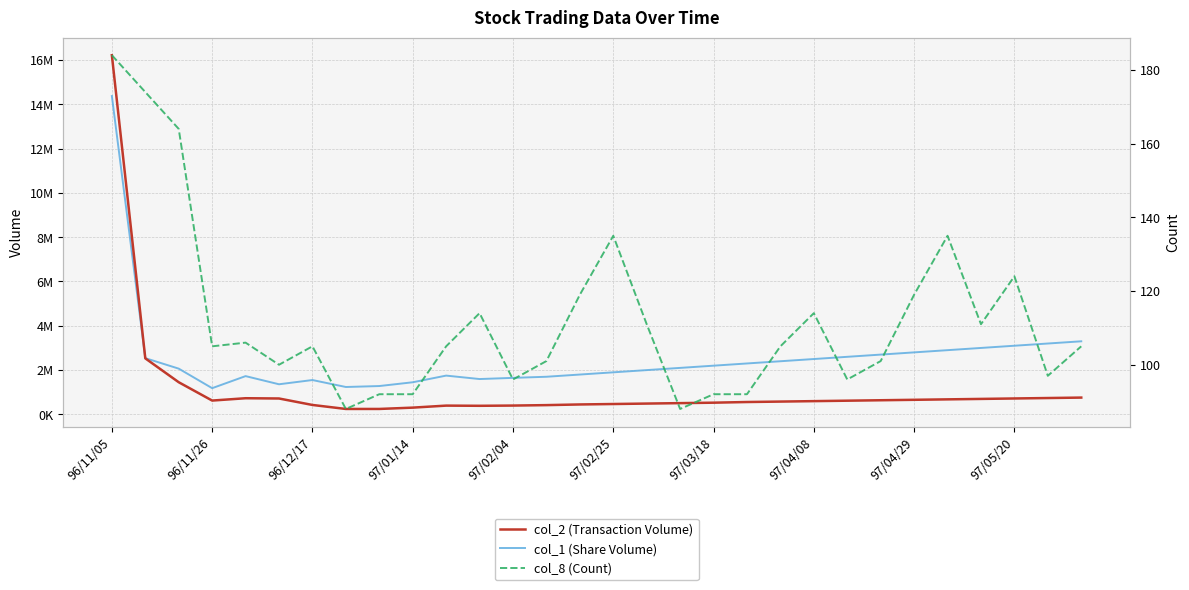

Which has a higher value, 17 or 24?

24